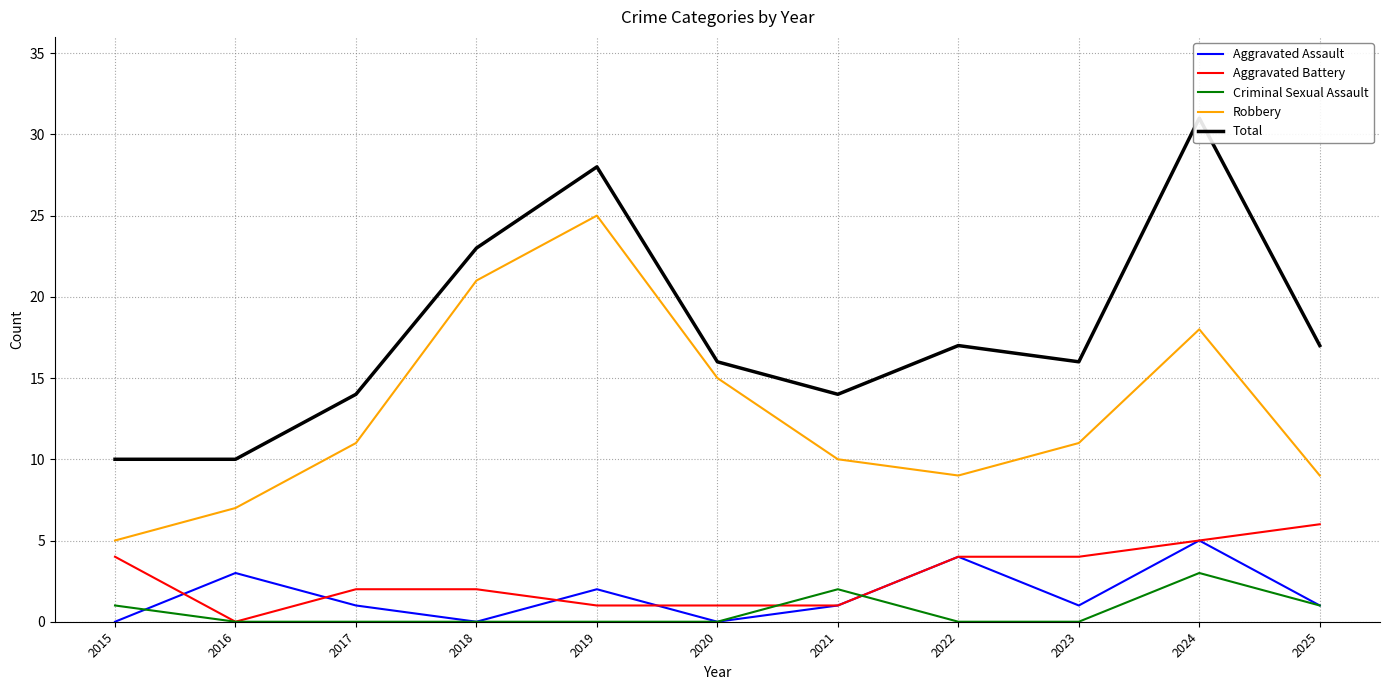

How many lines are shown in the chart?

5